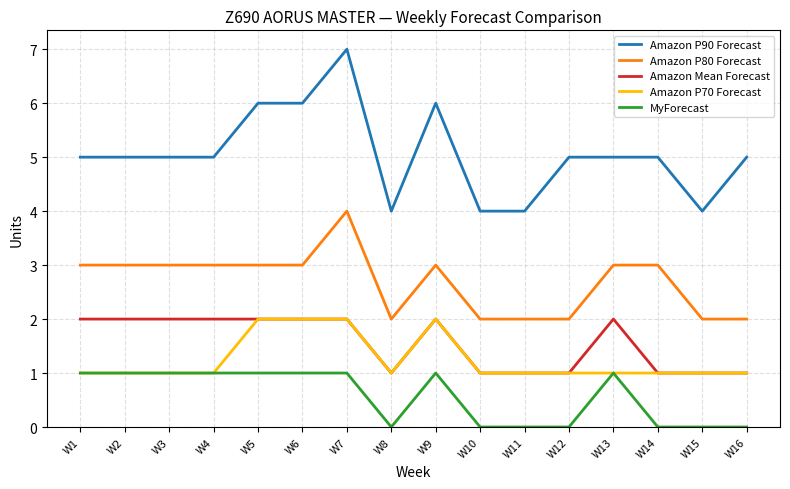

At which category is the sum across all series the highest?

W7